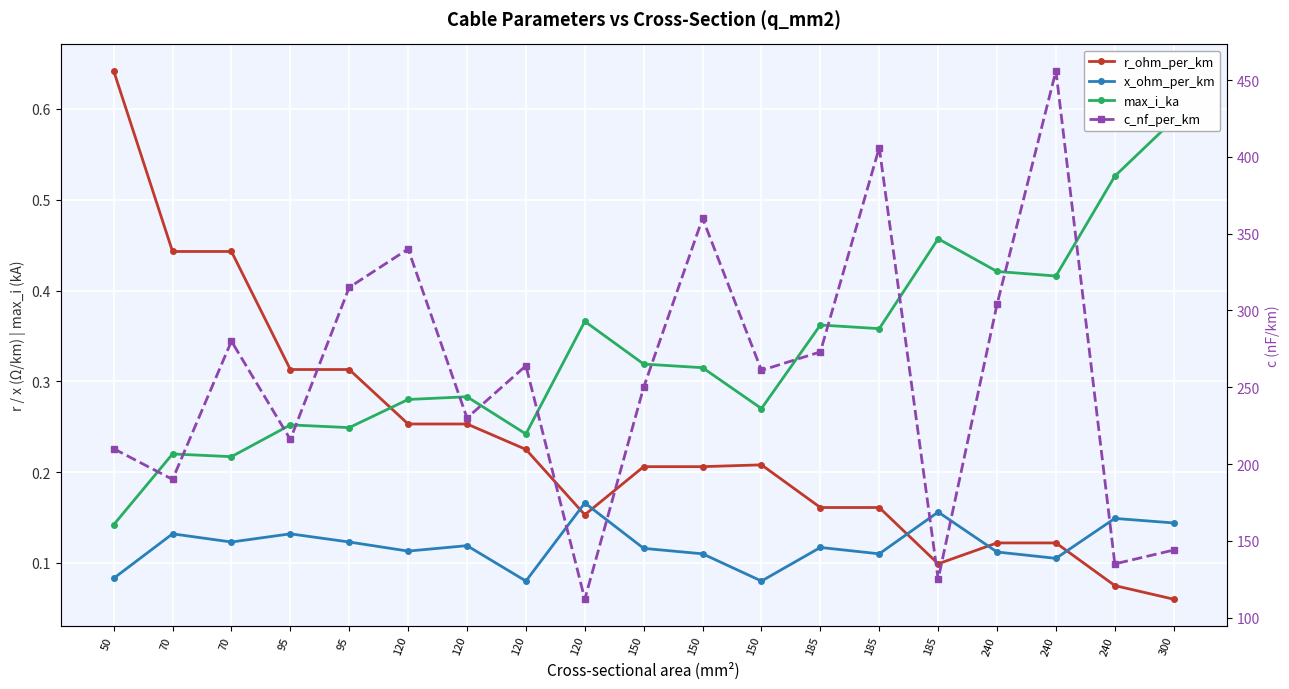

Is the value of c_nf_per_km at 240 greater than the value of max_i_ka at 95?

Yes